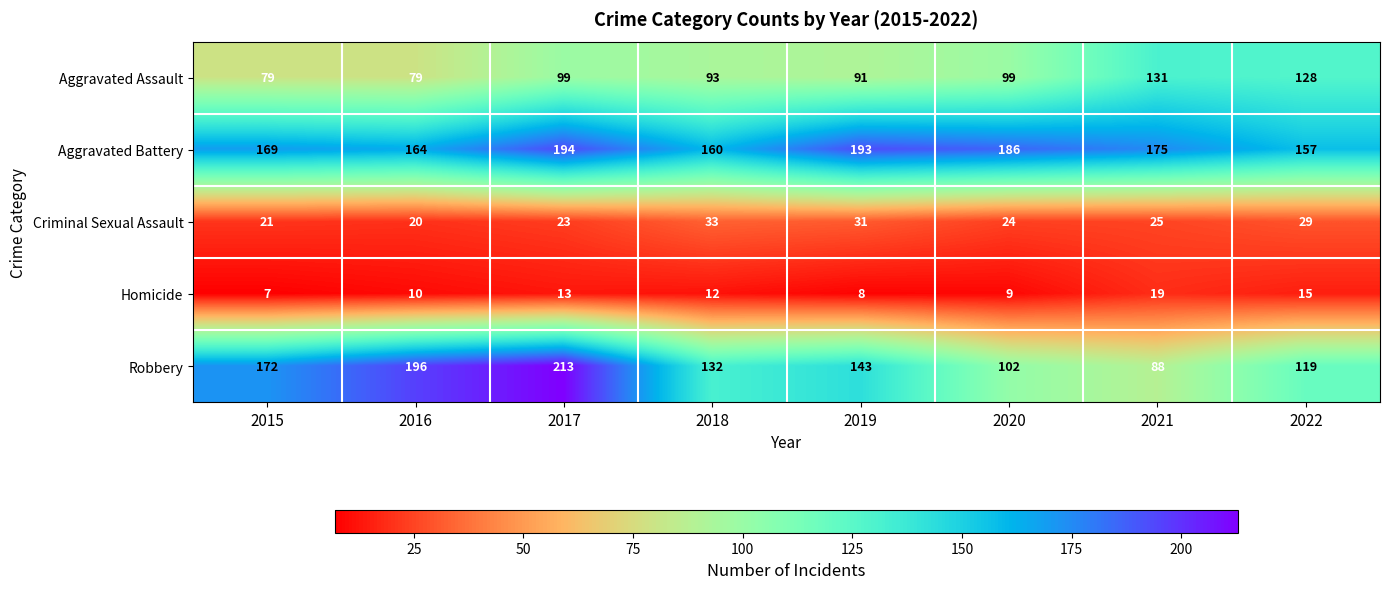

Count the number of data series in this chart.

5